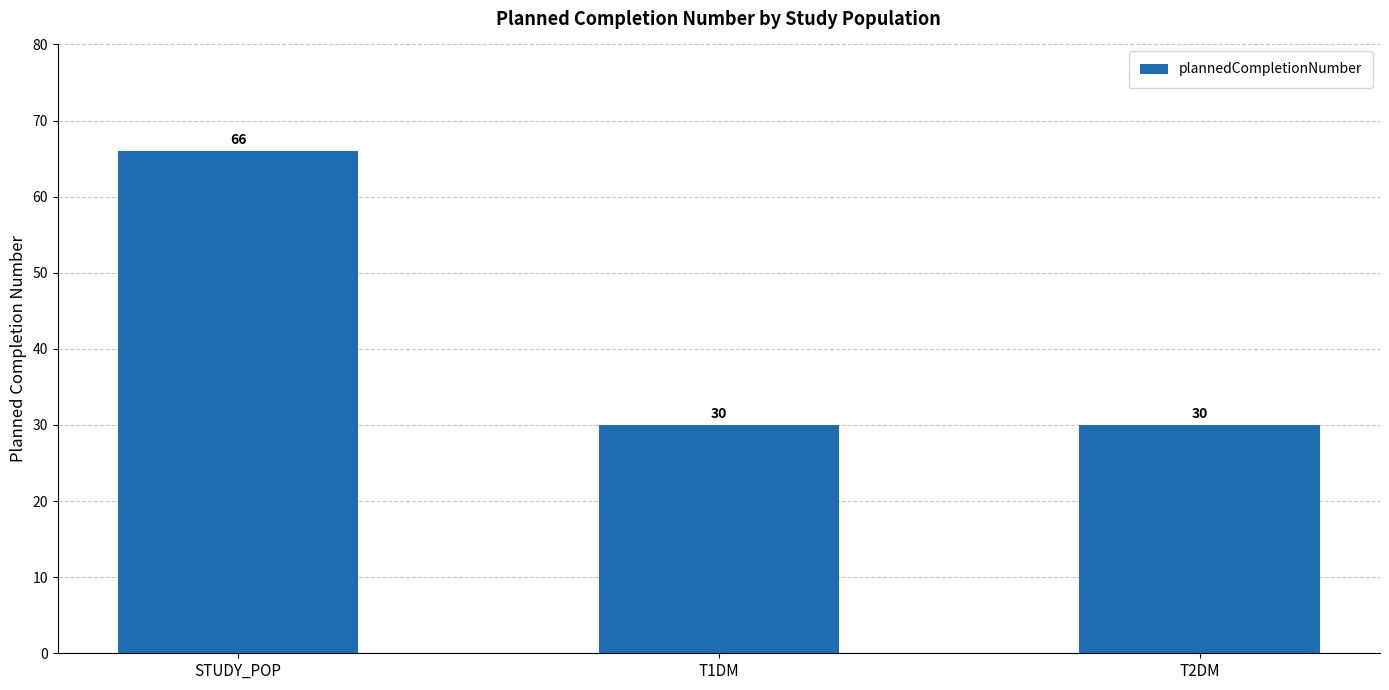

What is the label of the 3rd bar from the right?

STUDY_POP